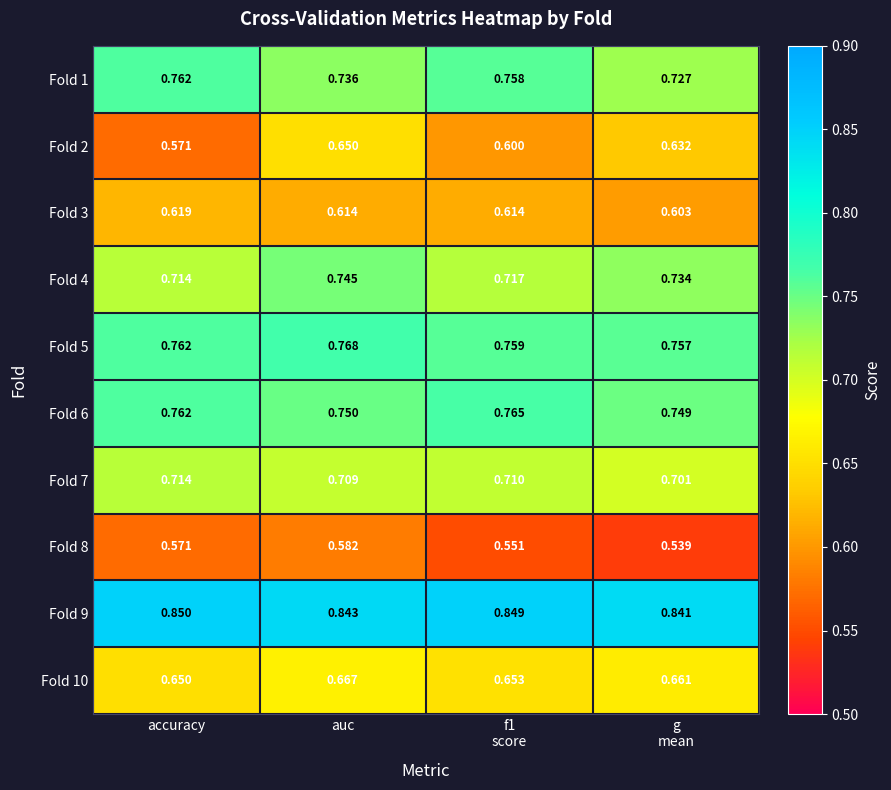

At which category is the sum across all series the highest?

auc